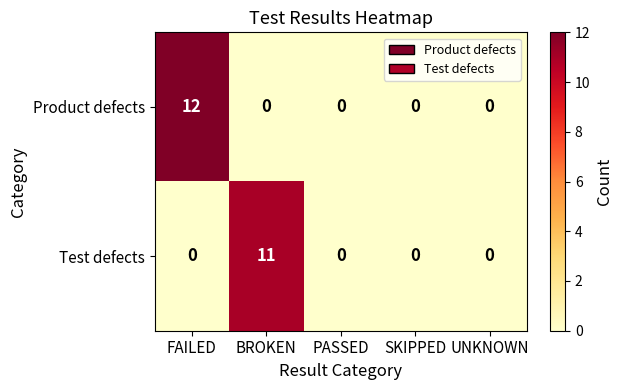

What is the difference between the Product defects values at FAILED and UNKNOWN?

12